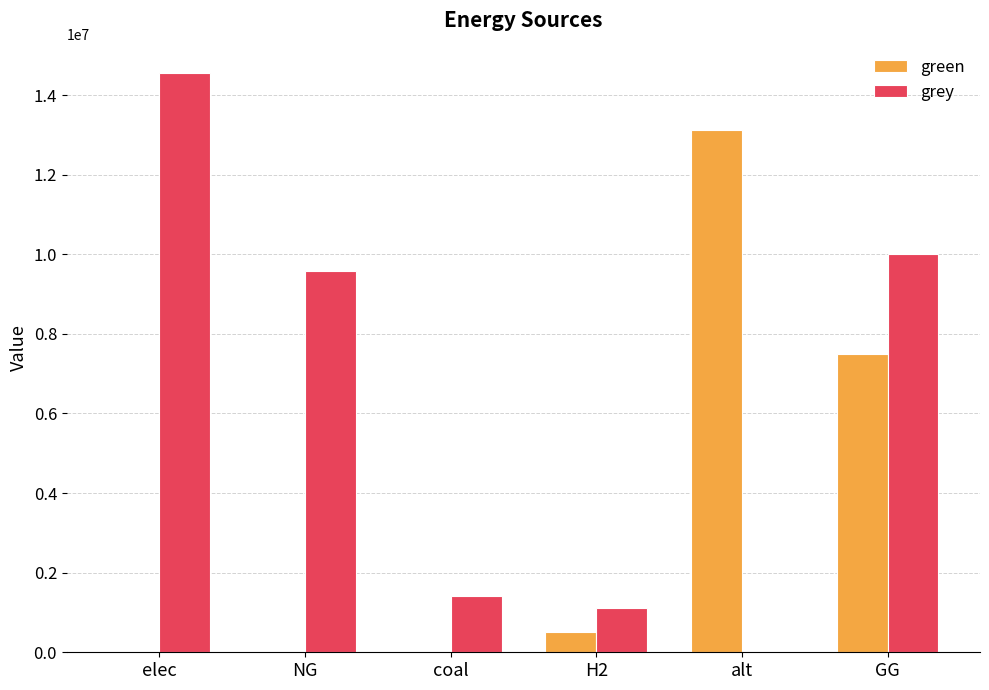

Count the number of data series in this chart.

2